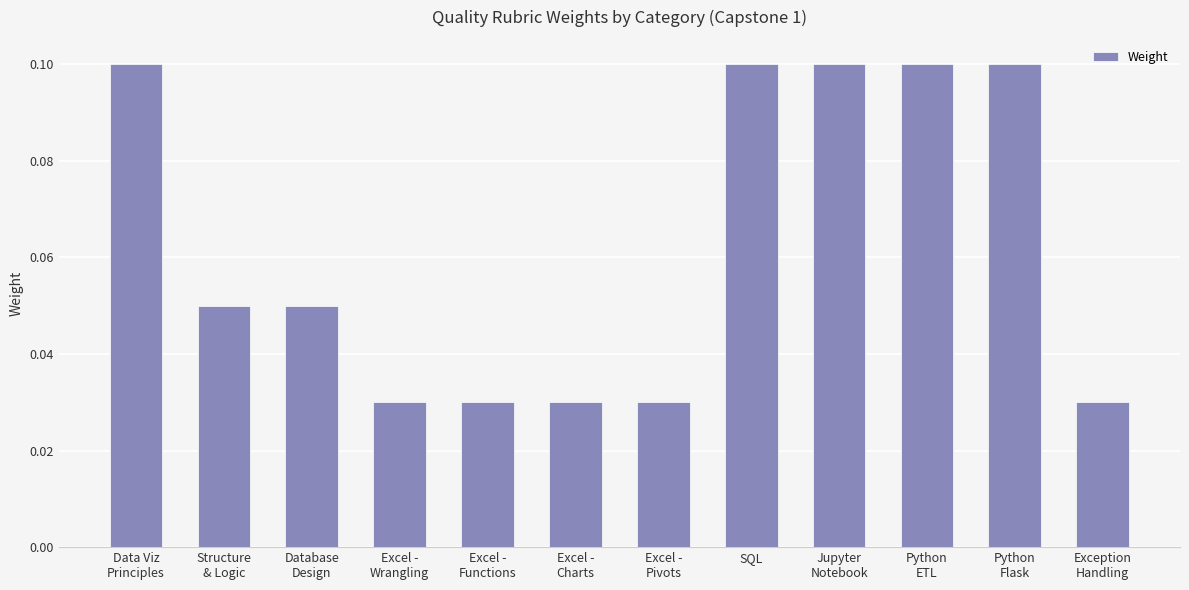

Count the values in the range 0 to 1.

12